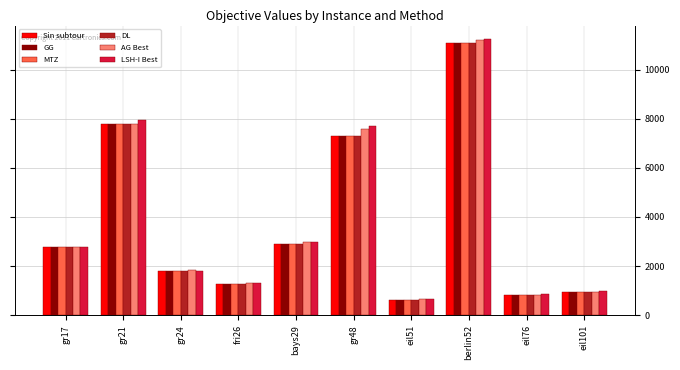

What position from the left is fri26?

4